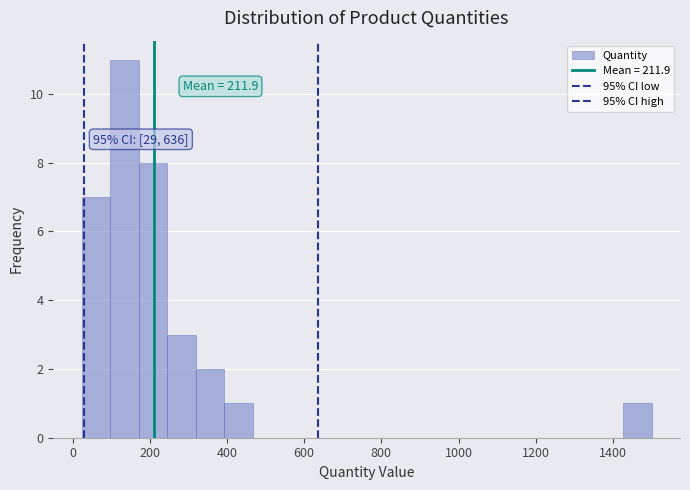

Read against the x-axis, roughly where is the centre of the tallest bar?

140